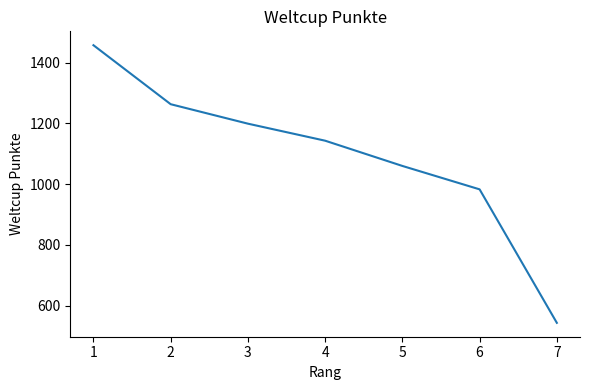

Which label corresponds to the smallest value in the chart?

7